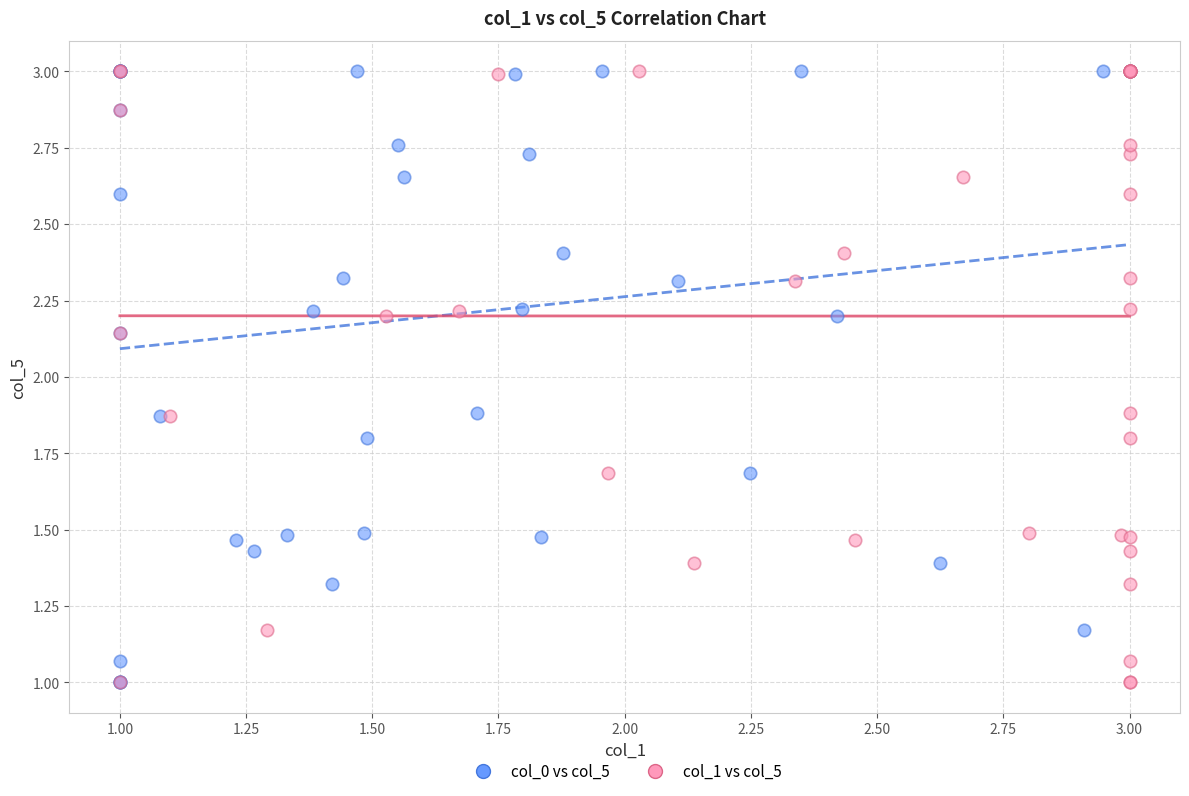

What are all the series names shown in the legend?

col_0 vs col_5, col_1 vs col_5